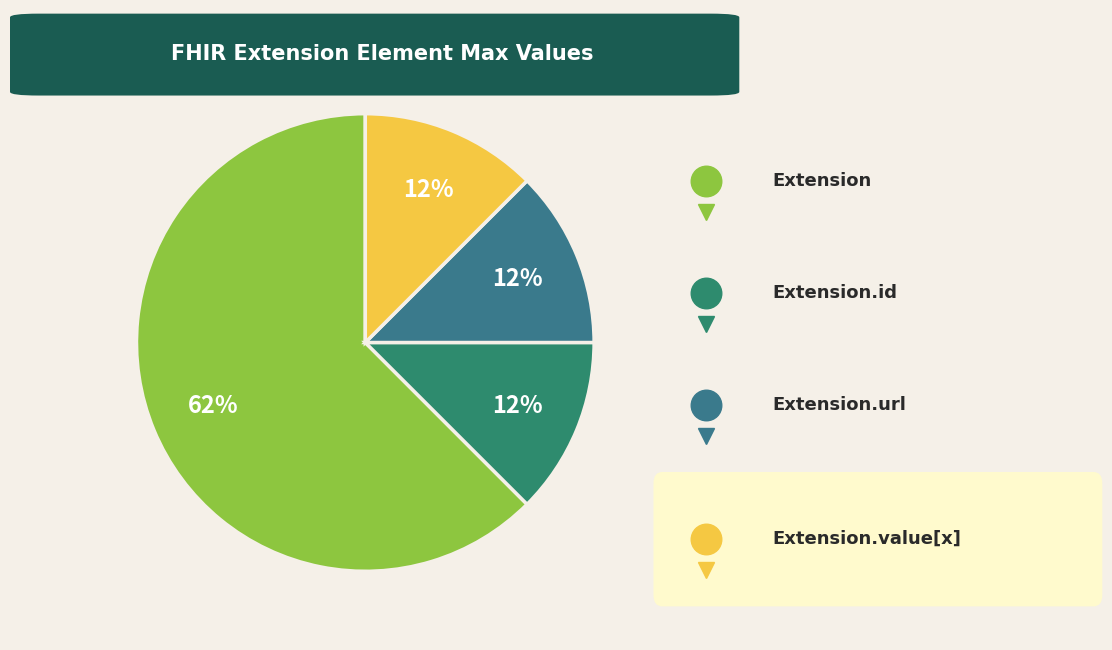

How many segments does this pie chart have?

4